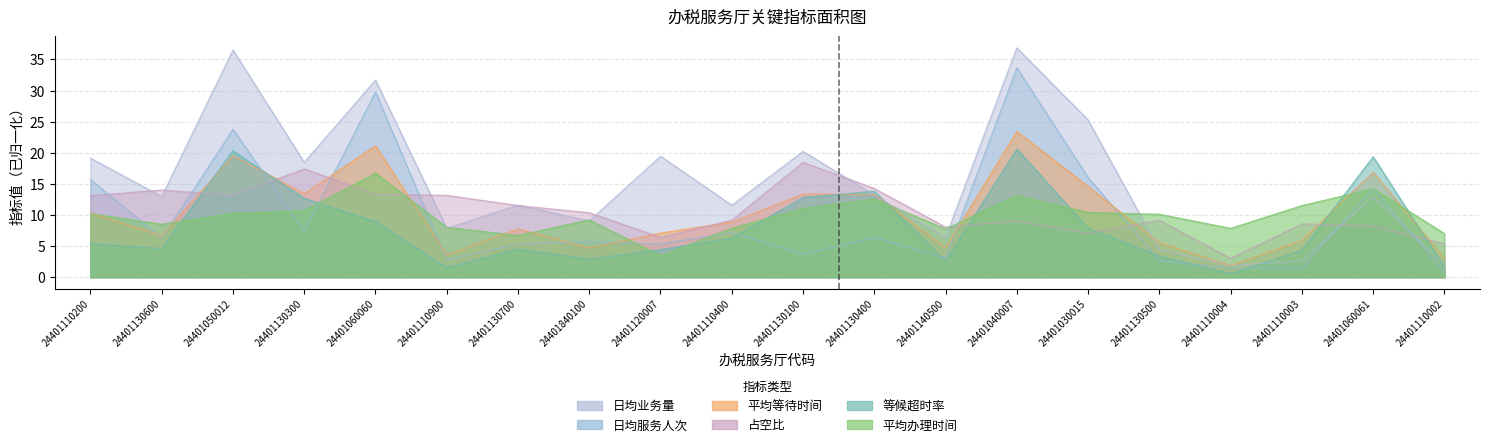

Rank the series at 24401040007 from highest to lowest value.

日均业务量, 日均服务人次, 平均等待时间, 等候超时率, 平均办理时间, 占空比